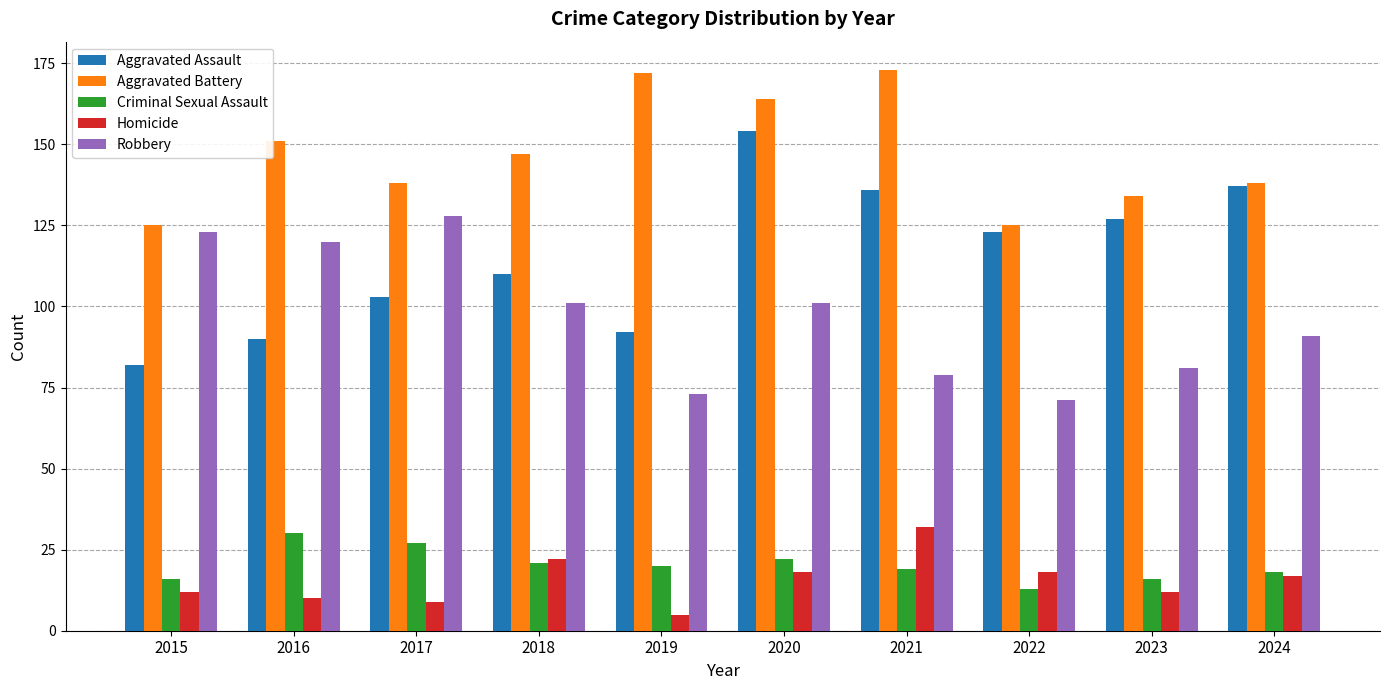

Reading left to right, what are all the values shown in this chart?

Aggravated Assault: 2015=82	2016=90	2017=103	2018=110	2019=92	2020=154	2021=136	2022=123	2023=127	2024=137
Aggravated Battery: 2015=125	2016=151	2017=138	2018=147	2019=172	2020=164	2021=173	2022=125	2023=134	2024=138
Criminal Sexual Assault: 2015=16	2016=30	2017=27	2018=21	2019=20	2020=22	2021=19	2022=13	2023=16	2024=18
Homicide: 2015=12	2016=10	2017=9	2018=22	2019=5	2020=18	2021=32	2022=18	2023=12	2024=17
Robbery: 2015=123	2016=120	2017=128	2018=101	2019=73	2020=101	2021=79	2022=71	2023=81	2024=91